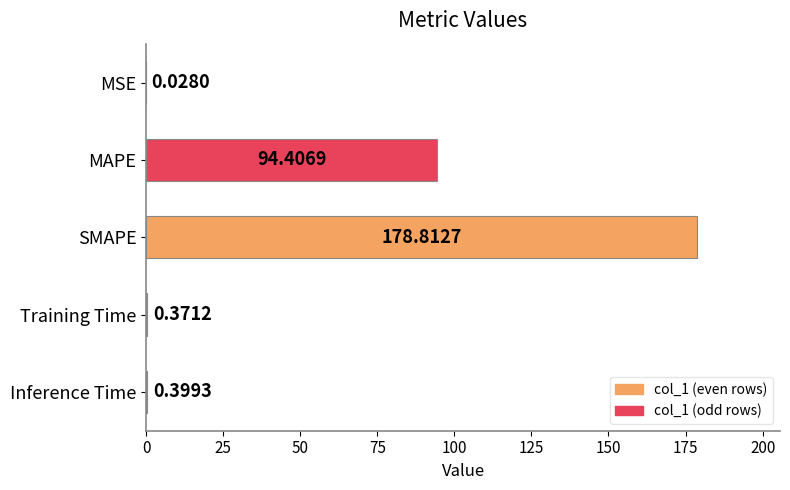

What is the sum of all values?

274.0